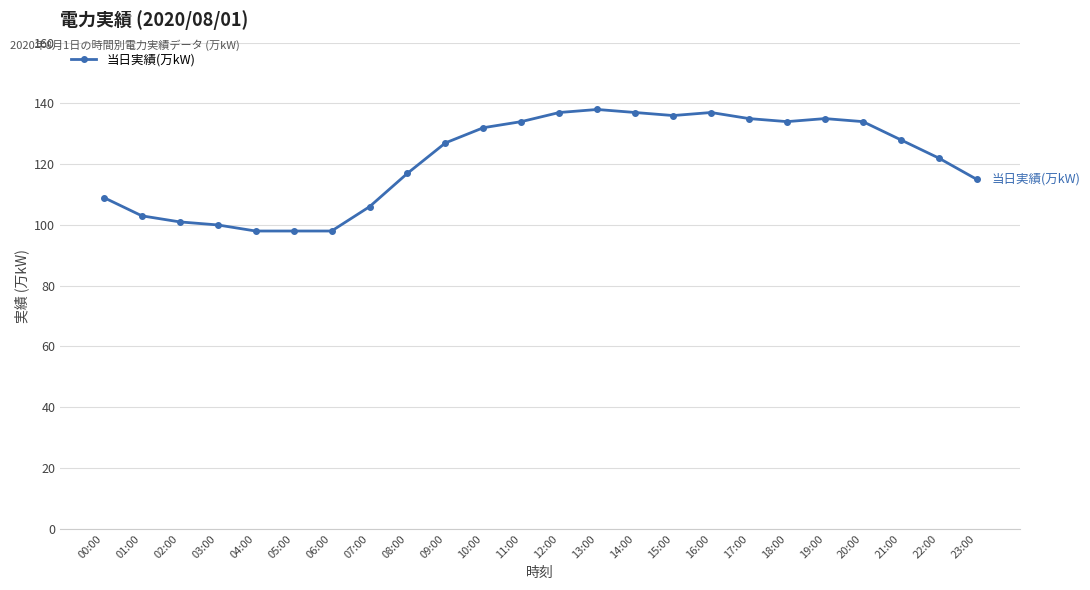

What is the greatest value displayed?

138